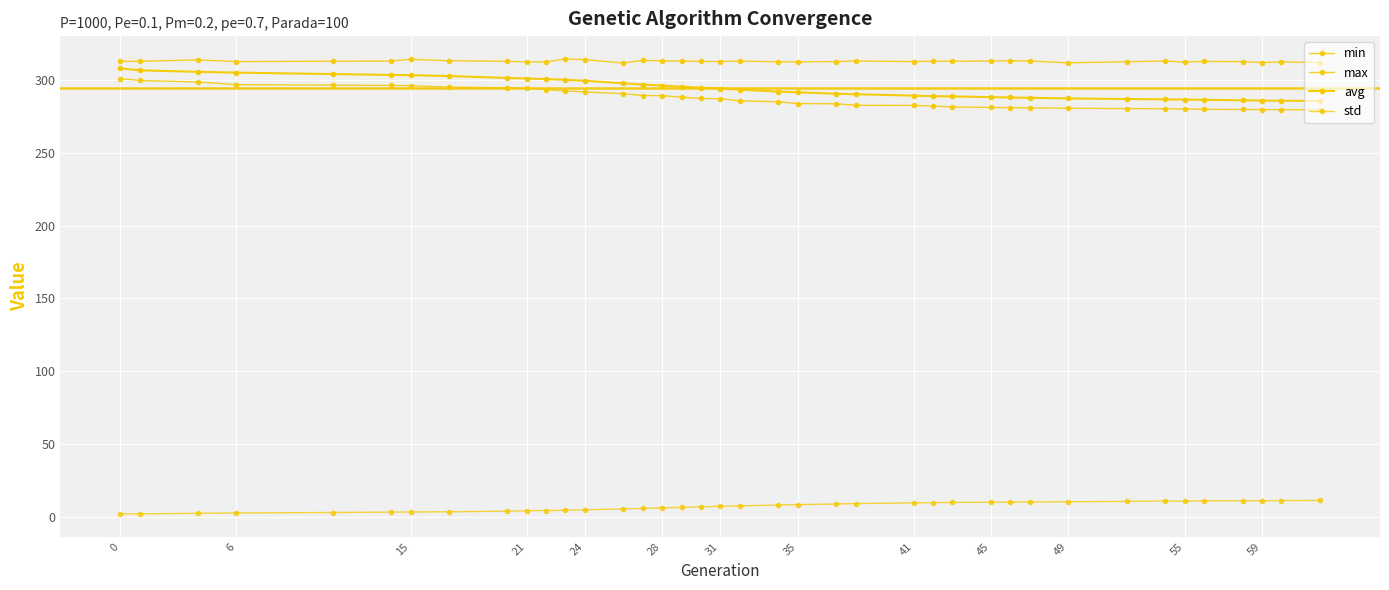

True or false: max and avg intersect in this chart.

False